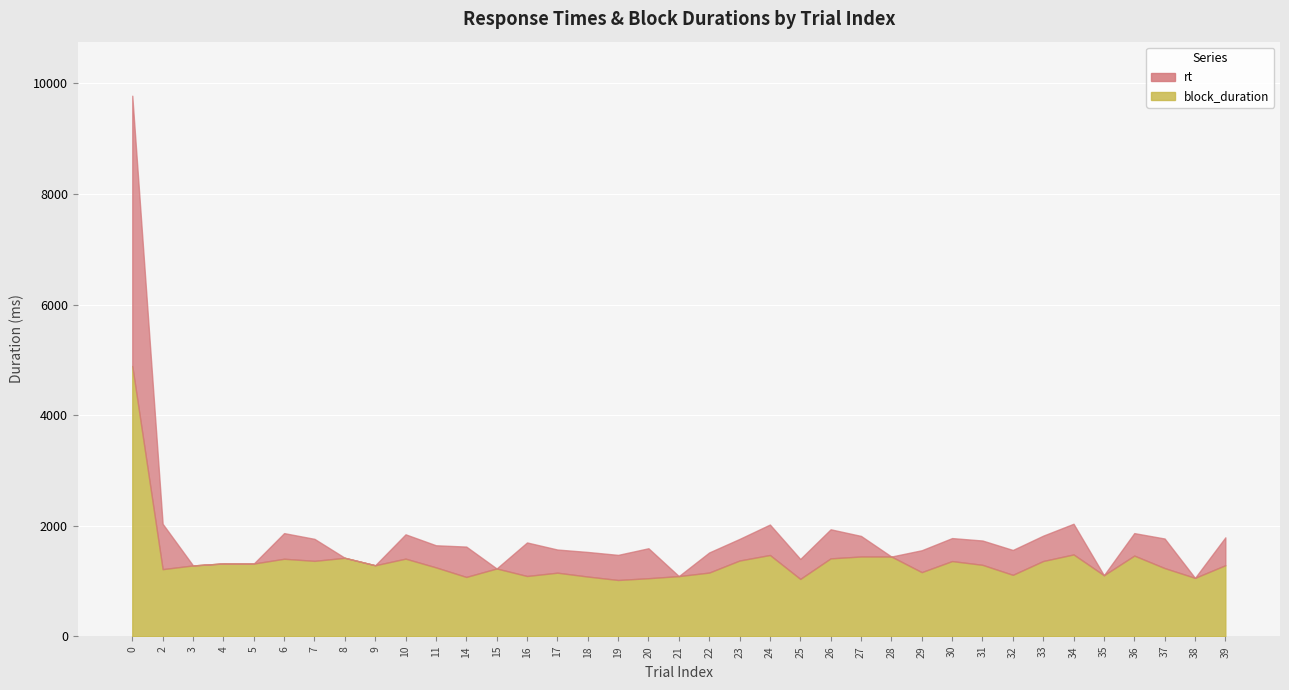

What is the difference between the maximum and minimum values in the block_duration series?

3872